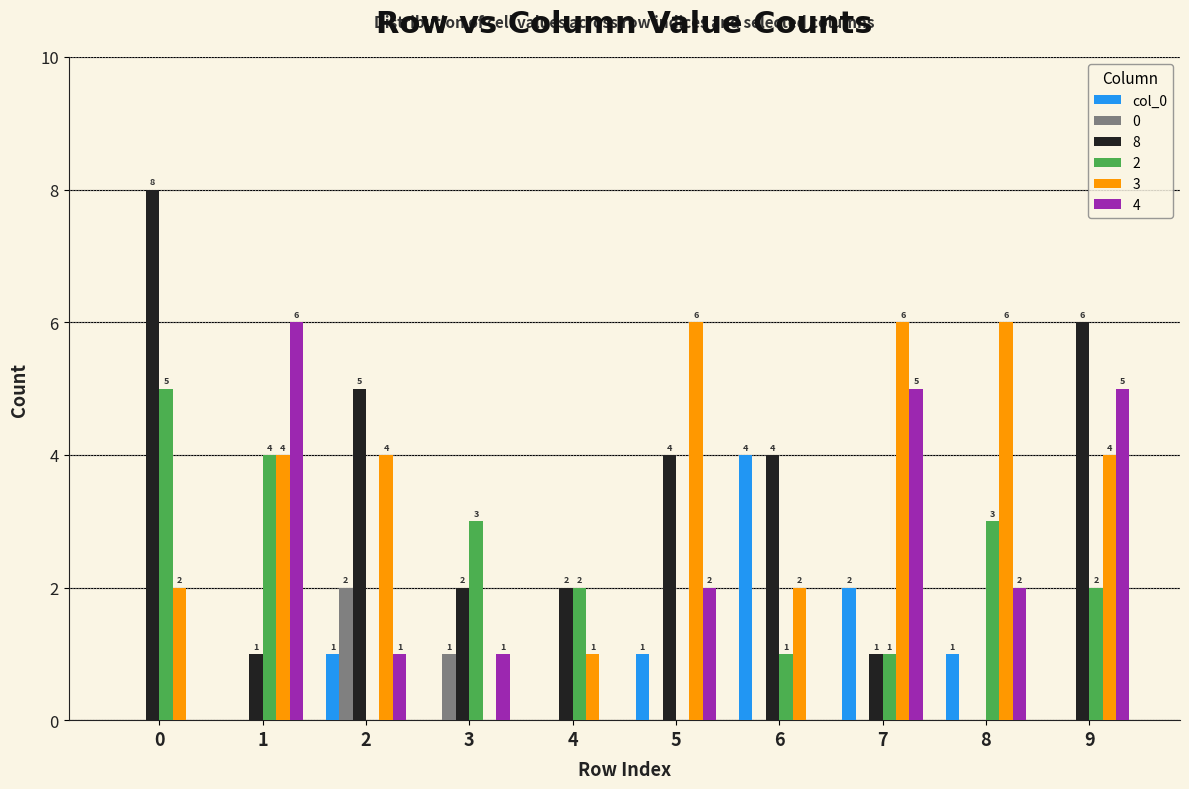

Does the chart contain stacked bars?

No